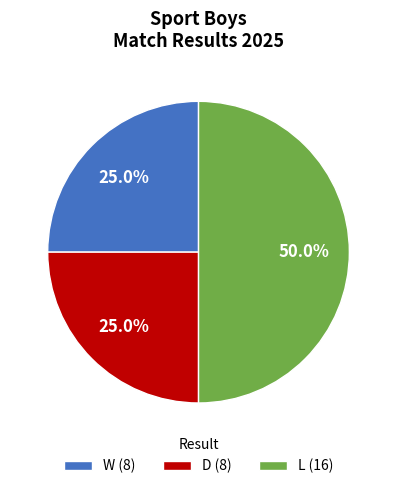

What percentage is the D slice, to the nearest percent?

25%